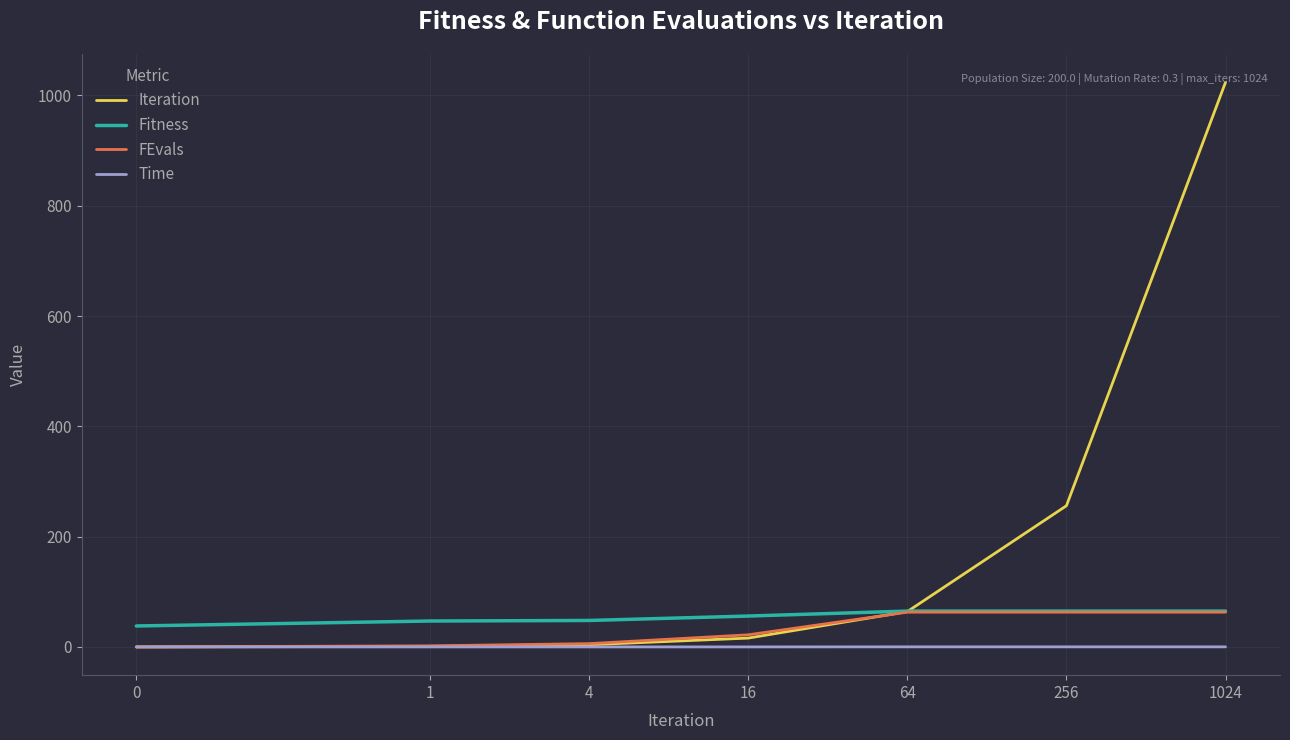

Which series has the largest range (max minus min)?

Iteration